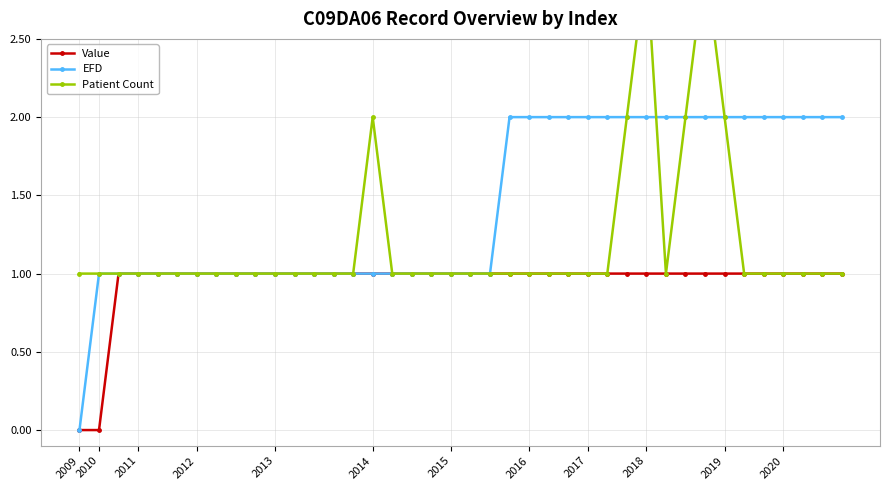

What is the average value of the EFD series?

1.4